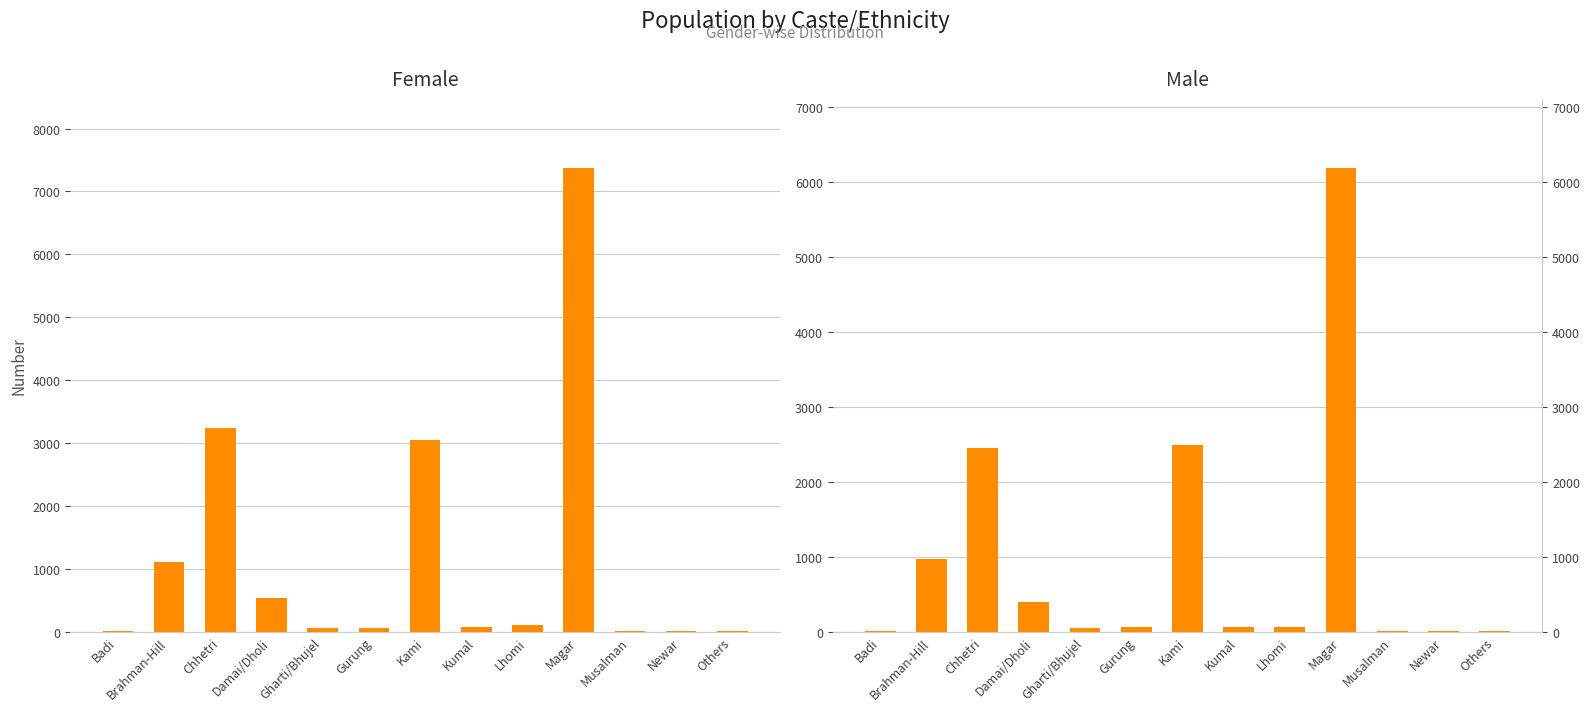

Which series changed the most between Brahman-Hill and Kumal?

Female